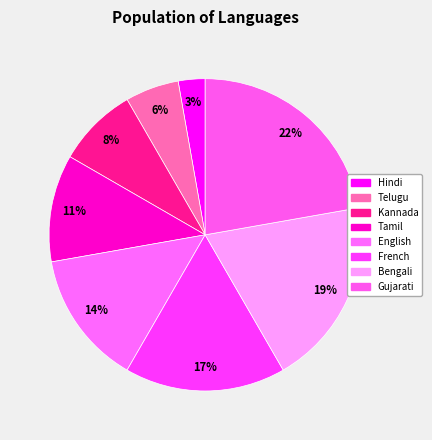

What is the change in value from Hindi to French?

+5